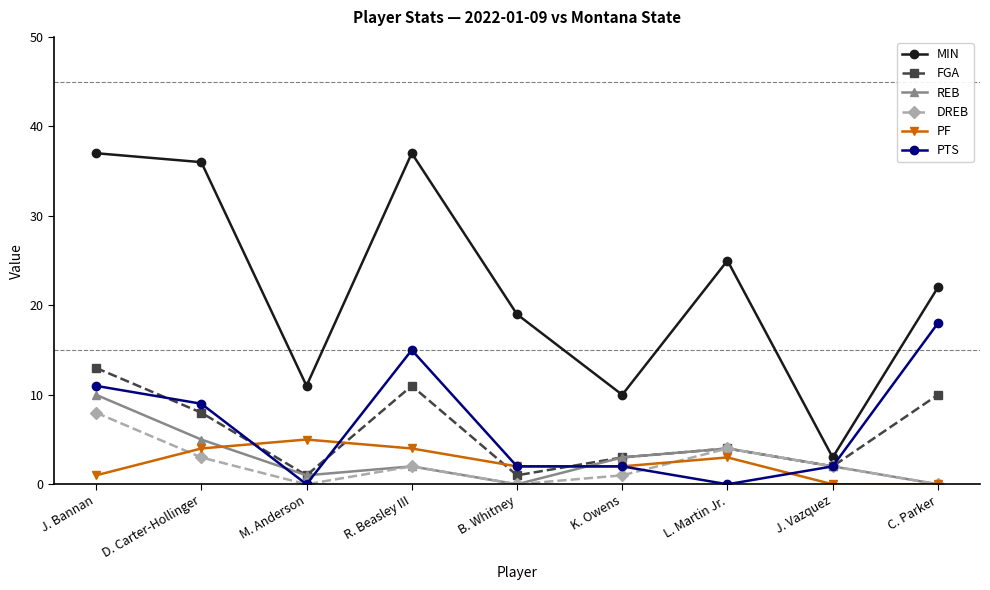

Where does the FGA series first go above 4?

J. Bannan